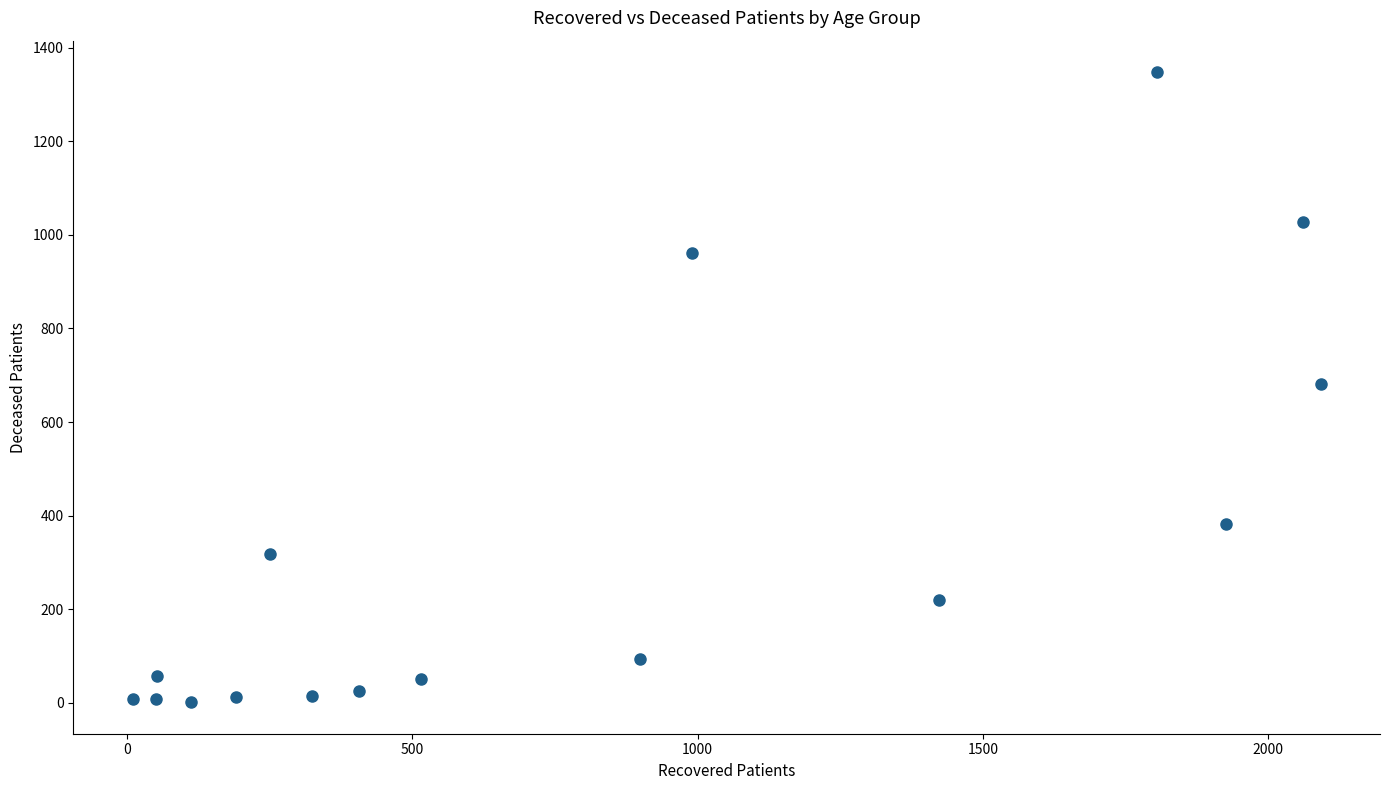

What is the range of Y values (max minus min)?

1347